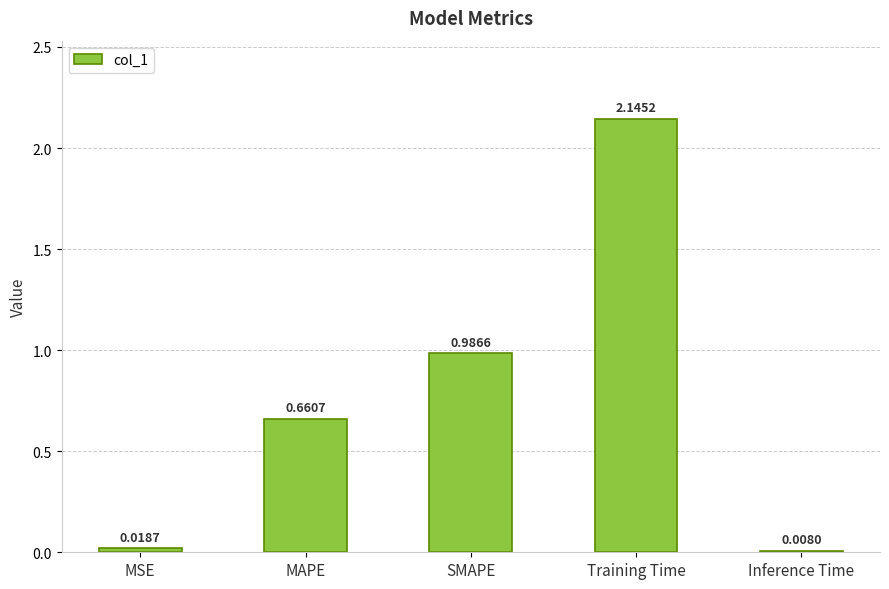

What is the average value?

0.8